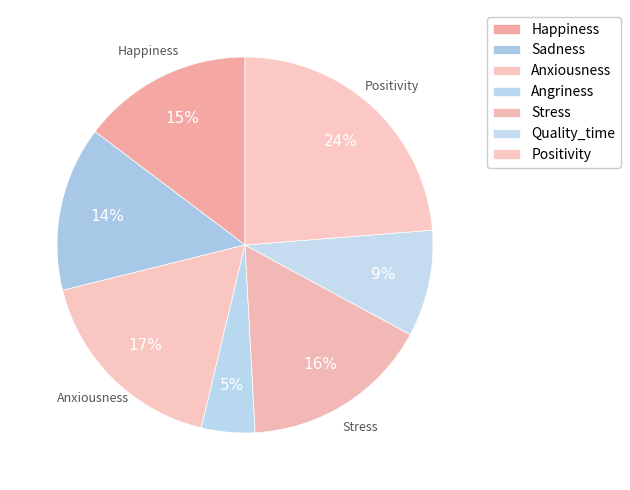

Count the number of slices in the pie.

7